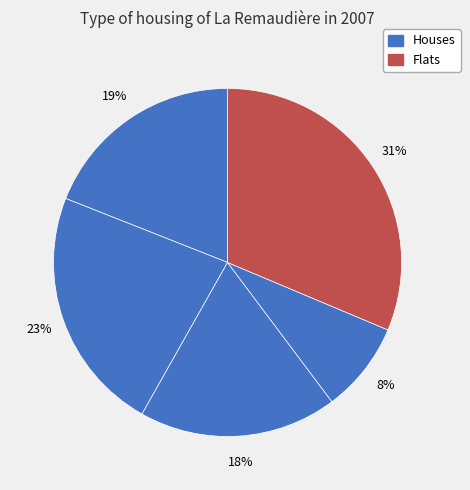

How many segments does this pie chart have?

5